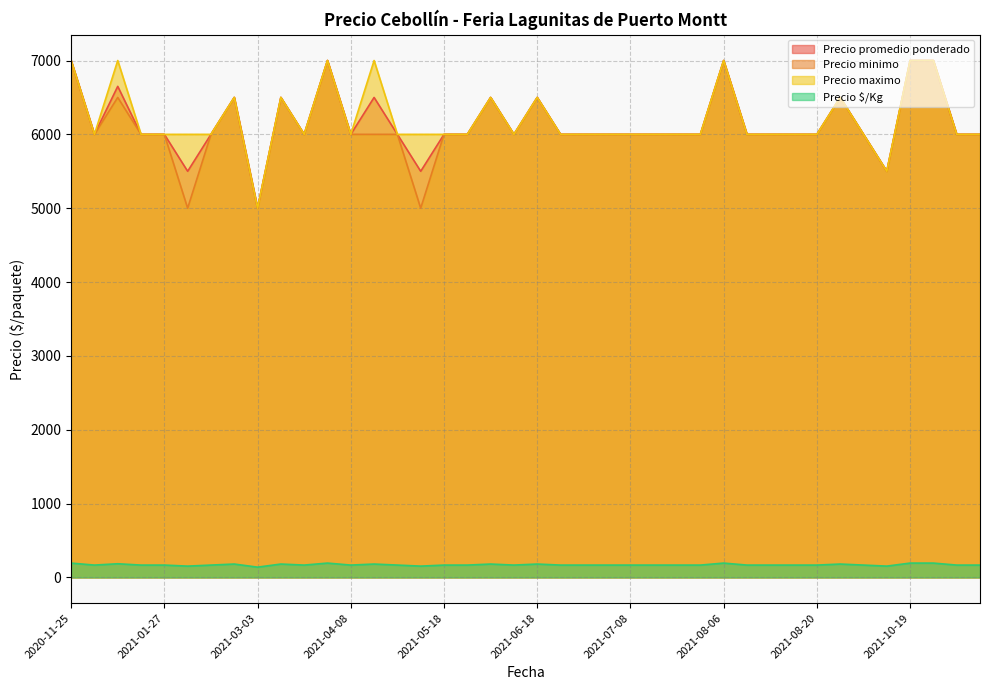

What is the difference between the highest and lowest values at 2021-11-30?

5833